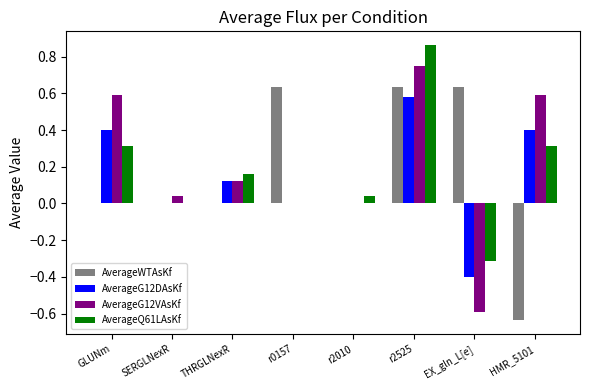

Between THRGLNexR and HMR_5101, which series saw the biggest shift?

AverageWTAsKf